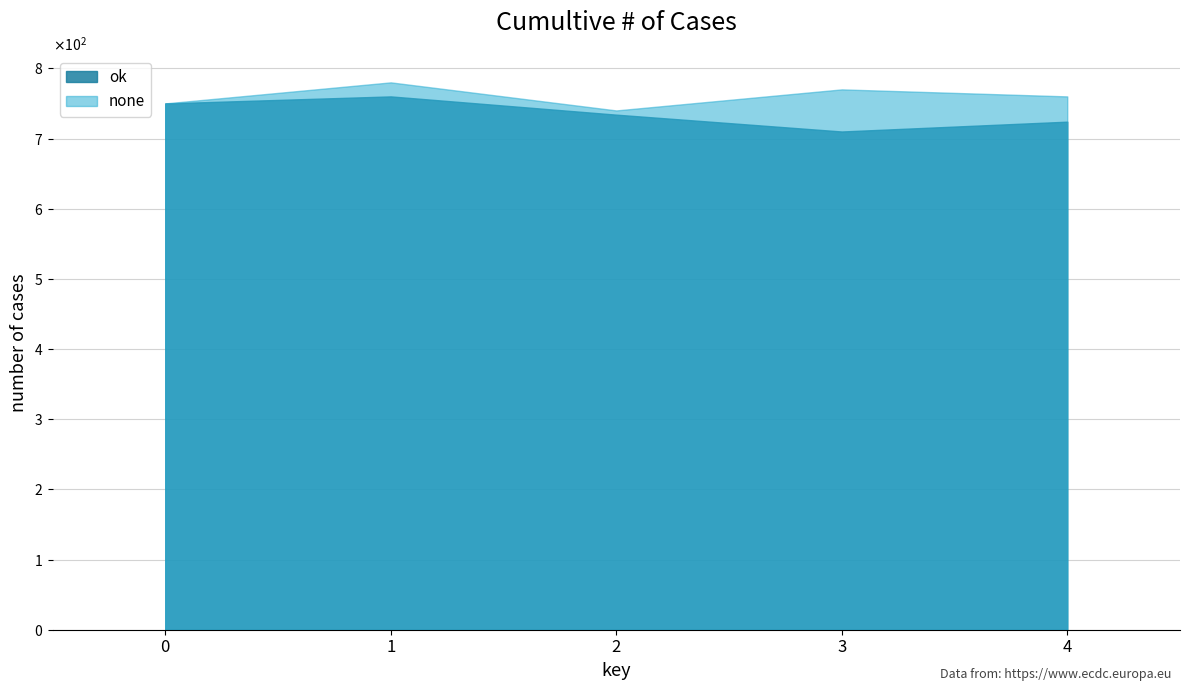

True or false: ok and none intersect in this chart.

False